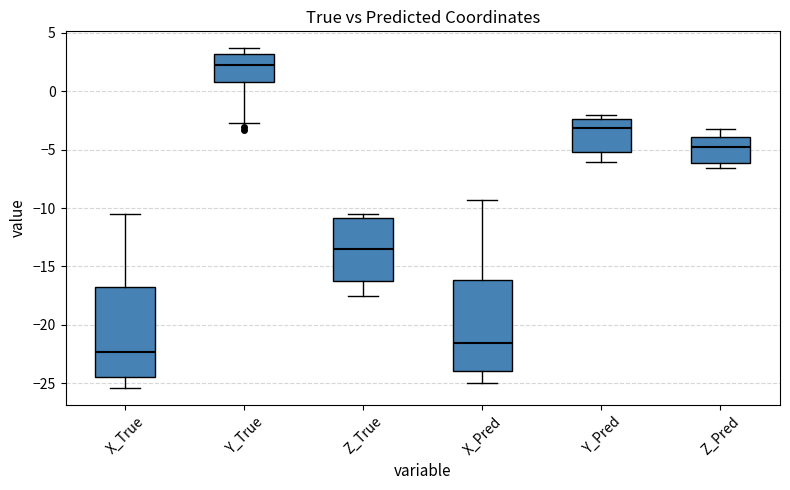

Reading left to right, read every box against the y-axis: the position of its median line, the range the box covers, and the ends of its whiskers. The values are not printed on the chart, so give them approximately, as read against the axis.

X_True: median -22.5, box -24.5 to -17.0, whiskers -25.5 to -10.5
Y_True: median 2.0, box 1.0 to 3.0, whiskers -2.5 to 3.5
Z_True: median -13.5, box -16.5 to -11.0, whiskers -17.5 to -10.5
X_Pred: median -21.5, box -24.0 to -16.0, whiskers -25.0 to -9.5
Y_Pred: median -3.0, box -5.0 to -2.5, whiskers -6.0 to -2.0
Z_Pred: median -5.0, box -6.0 to -4.0, whiskers -6.5 to -3.0